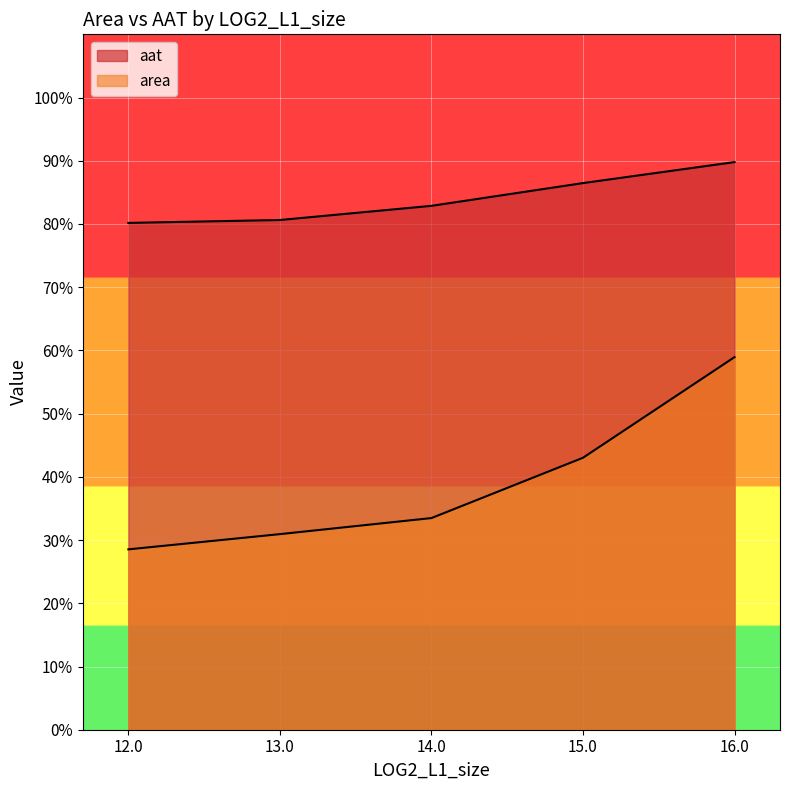

Which series has the largest total across all categories?

aat